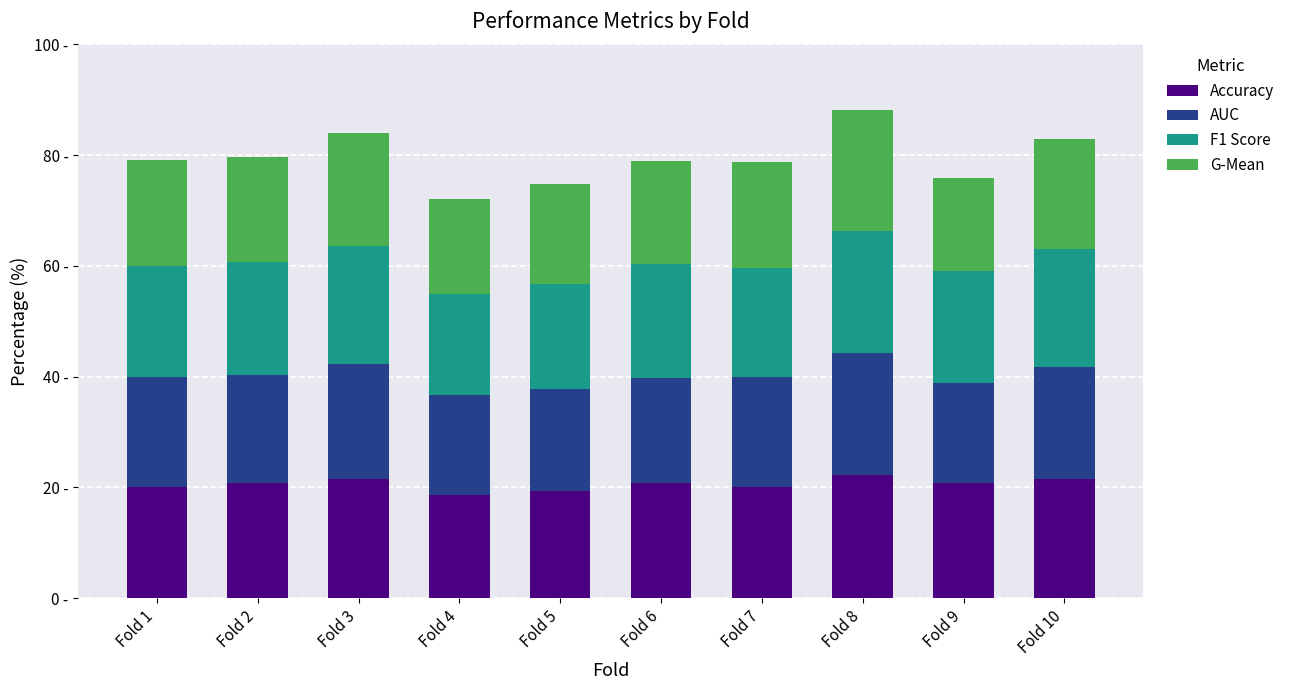

What is the average value of the F1 Score series?

20.3